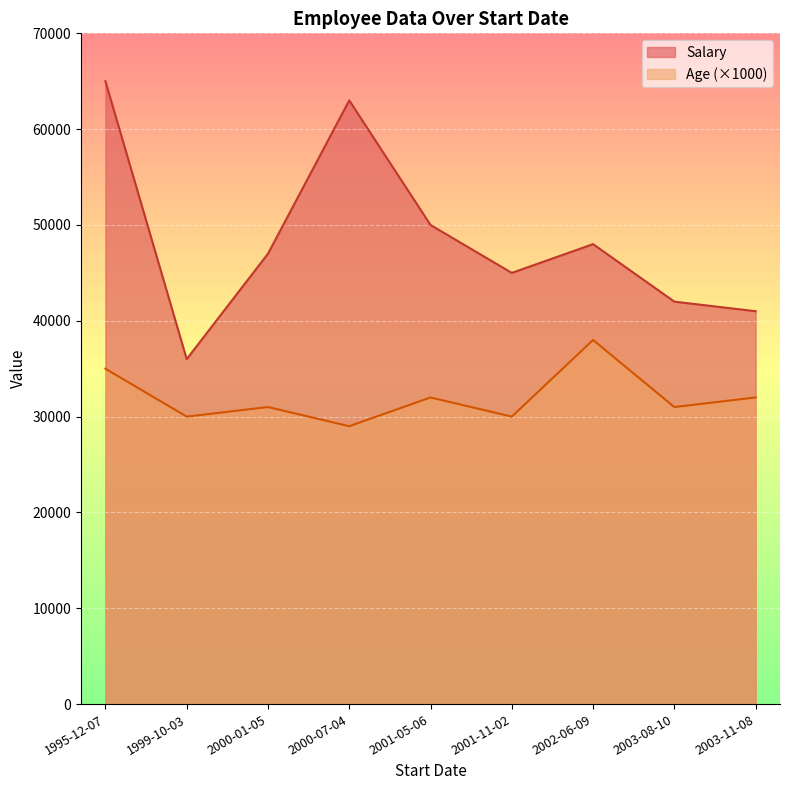

True or false: Age has more than 0 points higher than both neighbors.

True